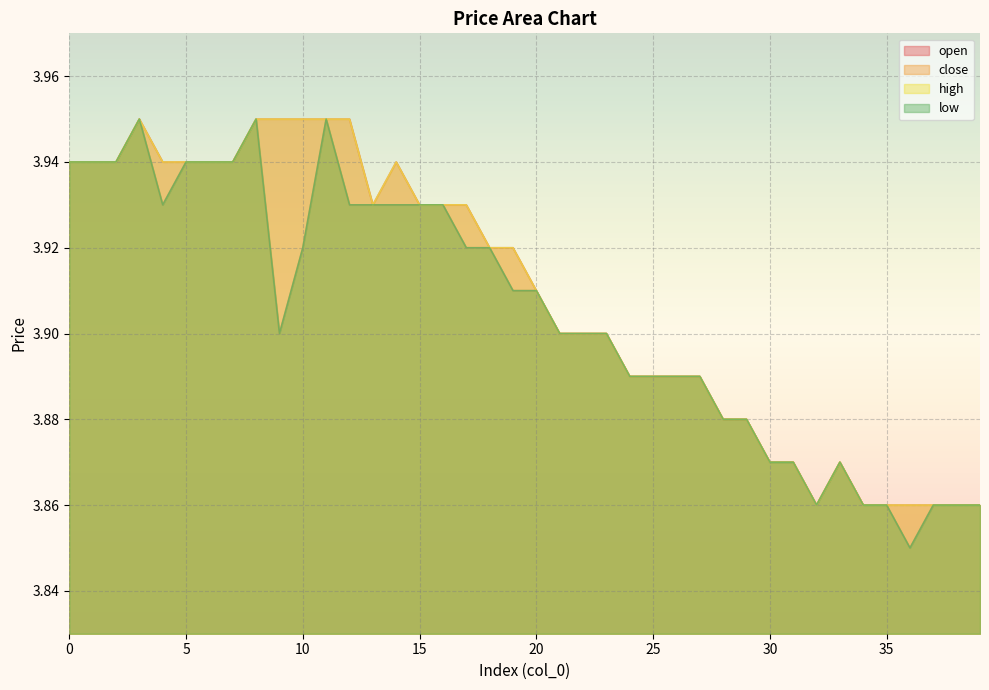

Which series has the largest total across all categories?

open